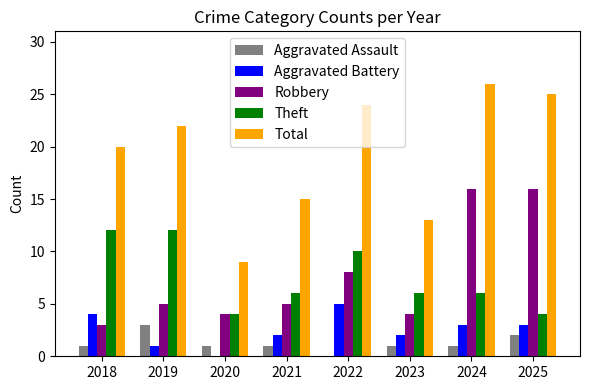

What is the maximum value for Aggravated Battery?

5